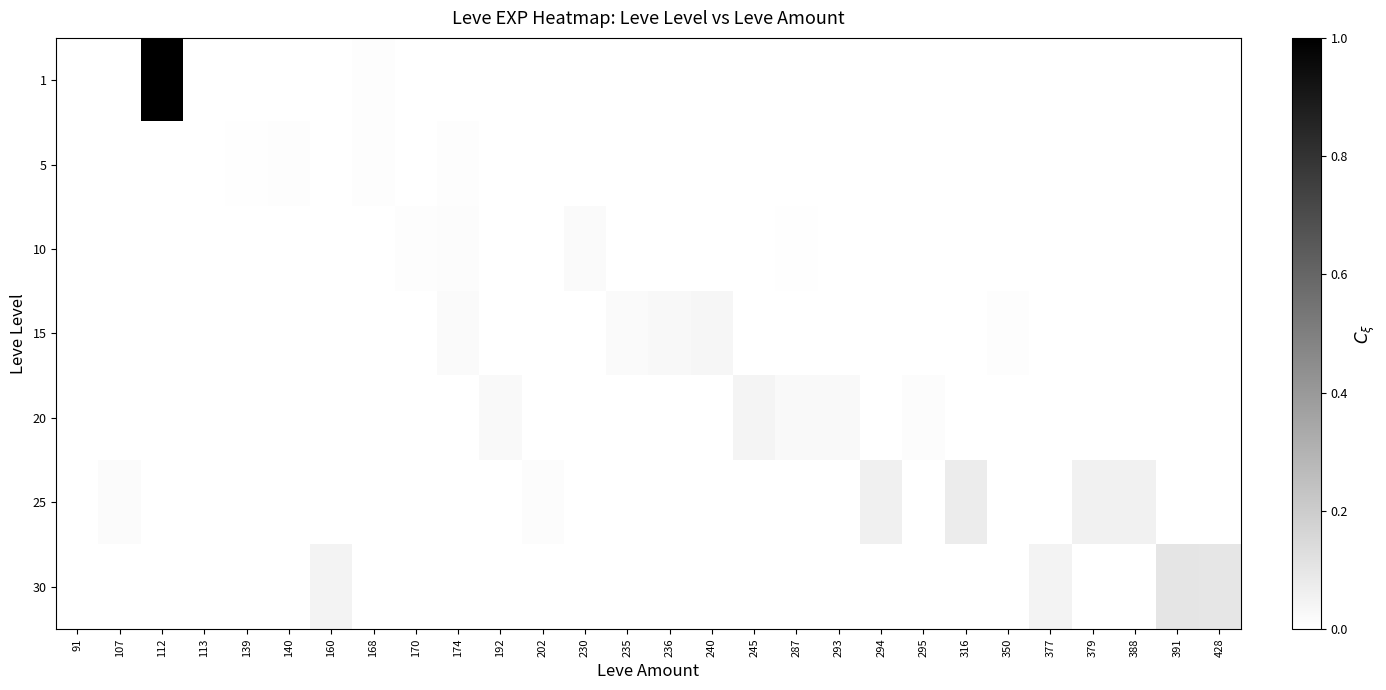

Count the number of categories in the chart.

28